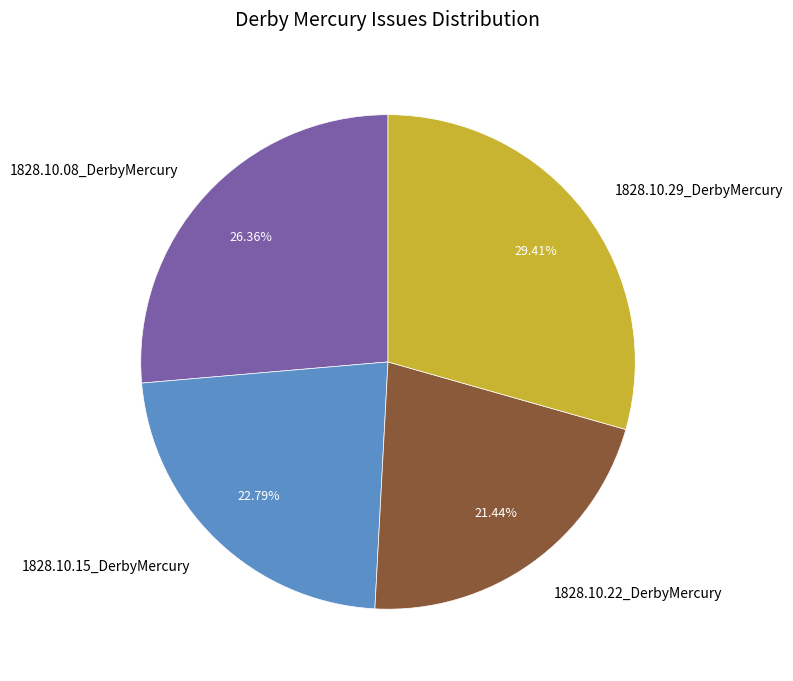

What is the largest slice in the pie chart?

1828.10.29_DerbyMercury